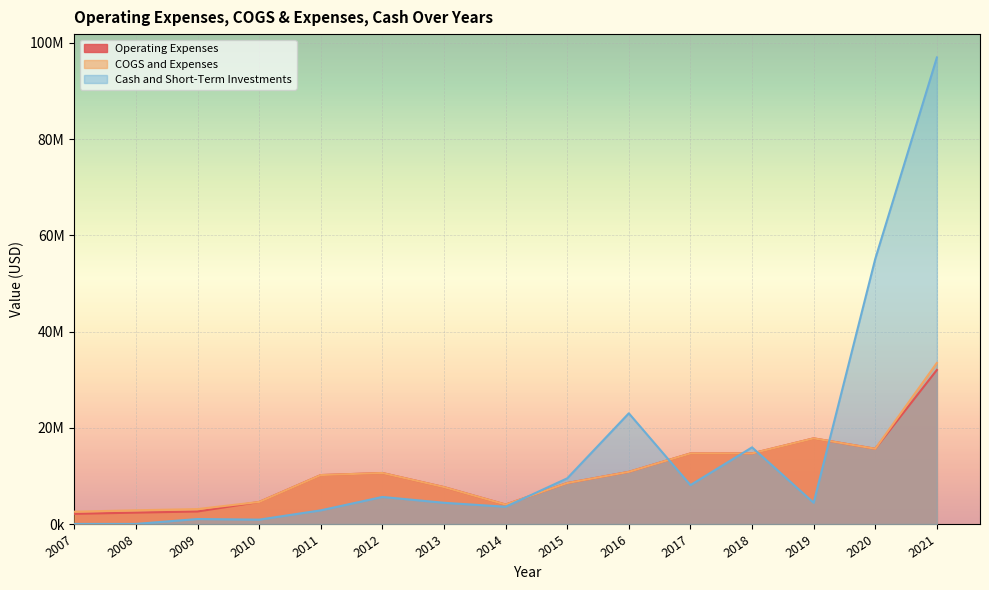

Which category has the highest value in the Cash and Short-Term Investments series?

2021